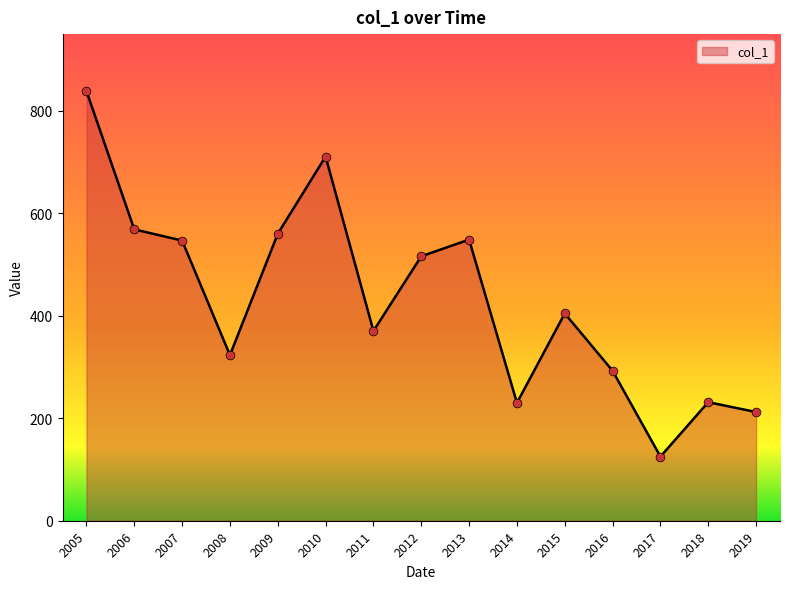

What is the change in value from 2008 to 2013?

+225.6